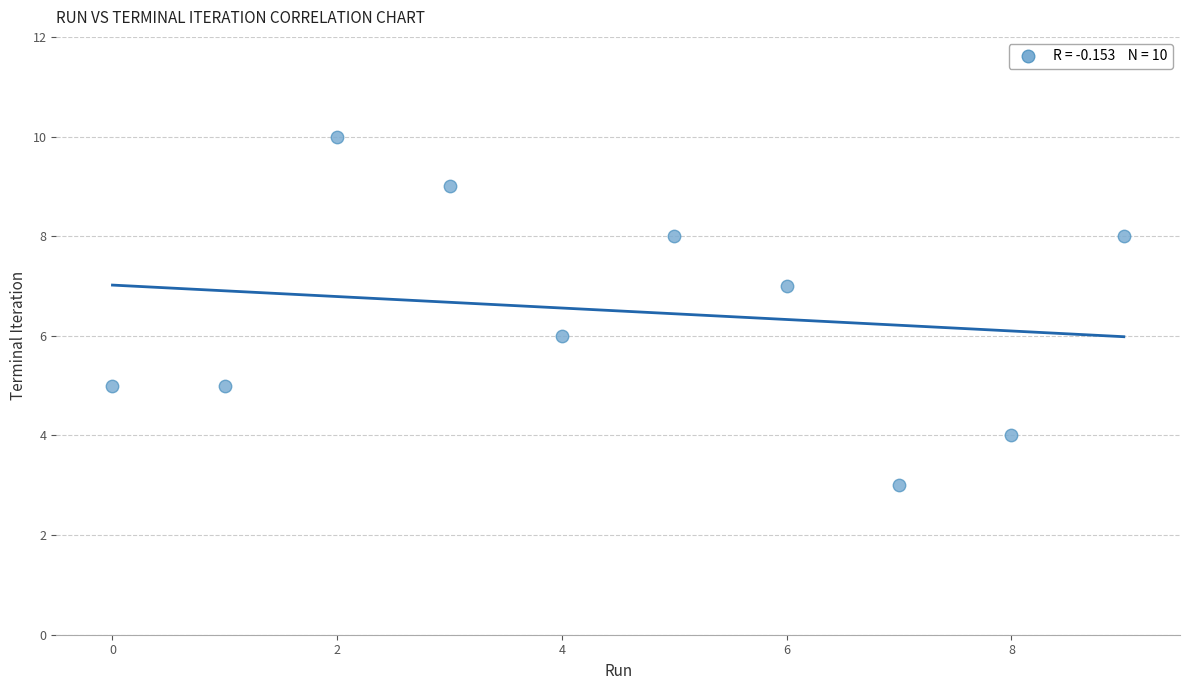

What is the range of Y values (max minus min)?

7